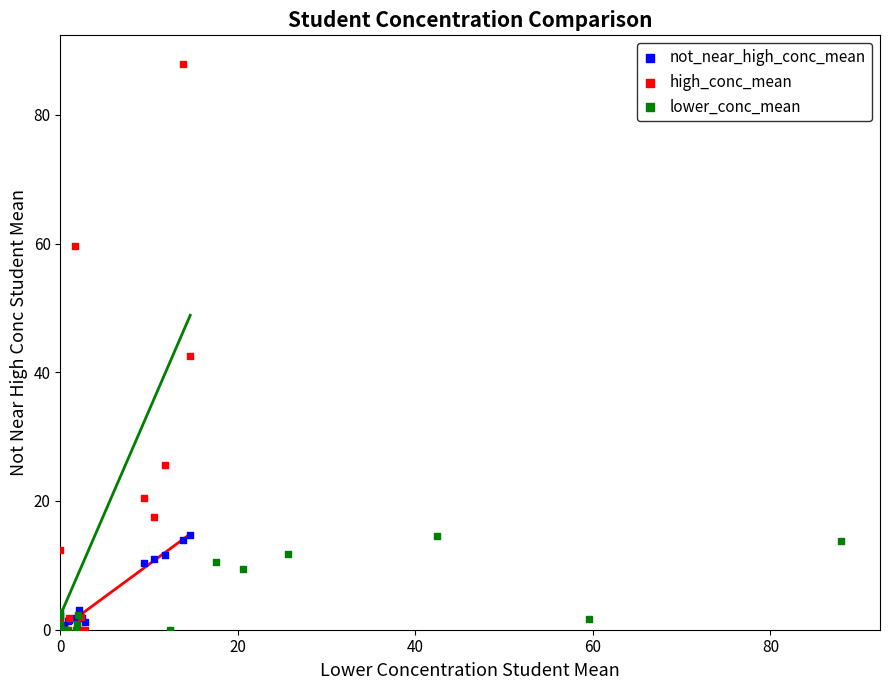

Which series reaches the maximum Y coordinate?

high_conc_mean